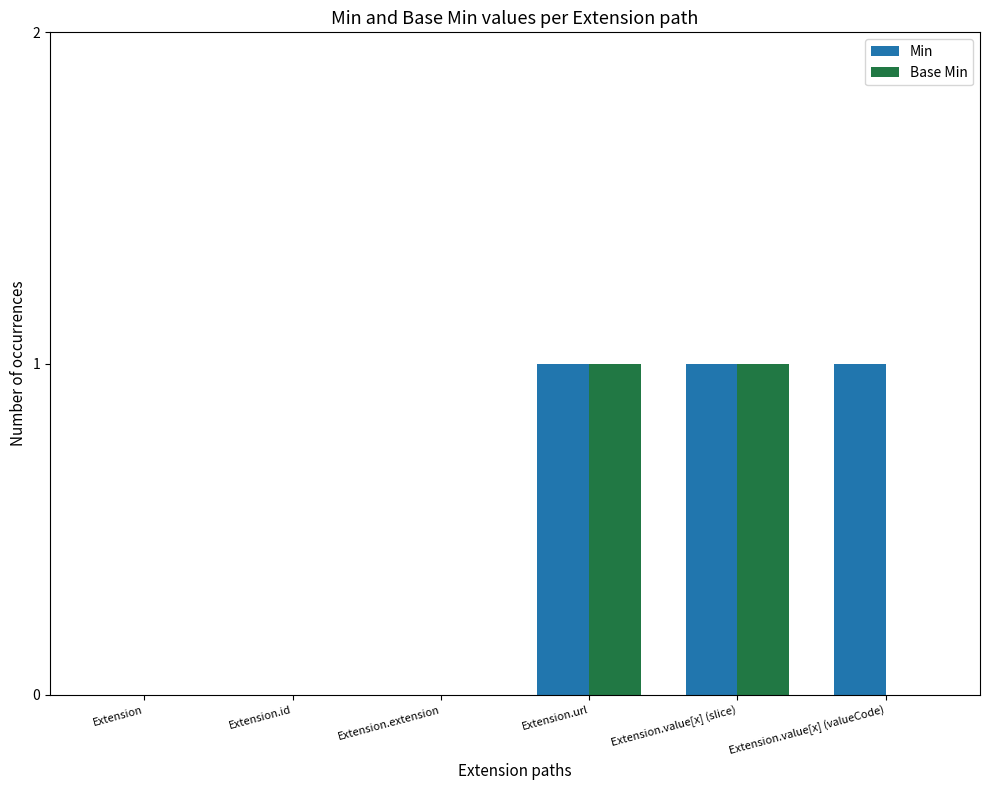

Reading left to right, transcribe all the data shown in this chart.

Min: 0	0	0	1	1	1
Base Min: 0	0	0	1	1	0